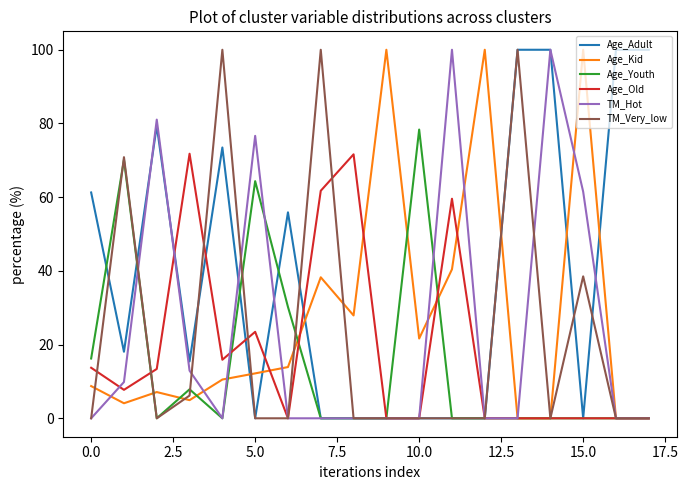

Which series has the largest total across all categories?

Age_Adult